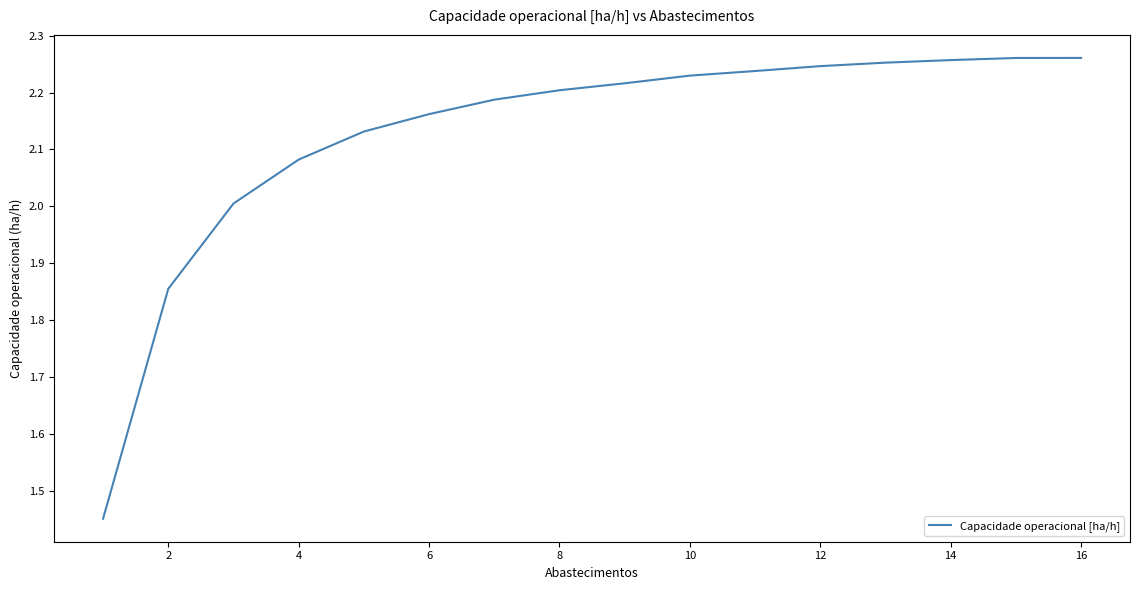

What is the difference between the second highest and minimum values?

0.8